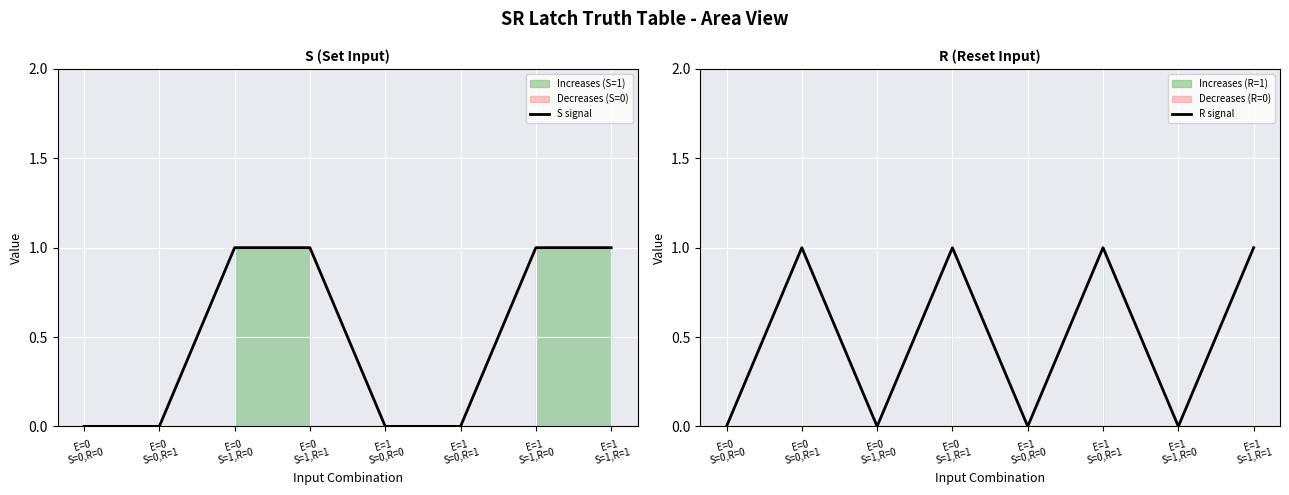

What is the difference between the maximum and minimum values in the S signal series?

1